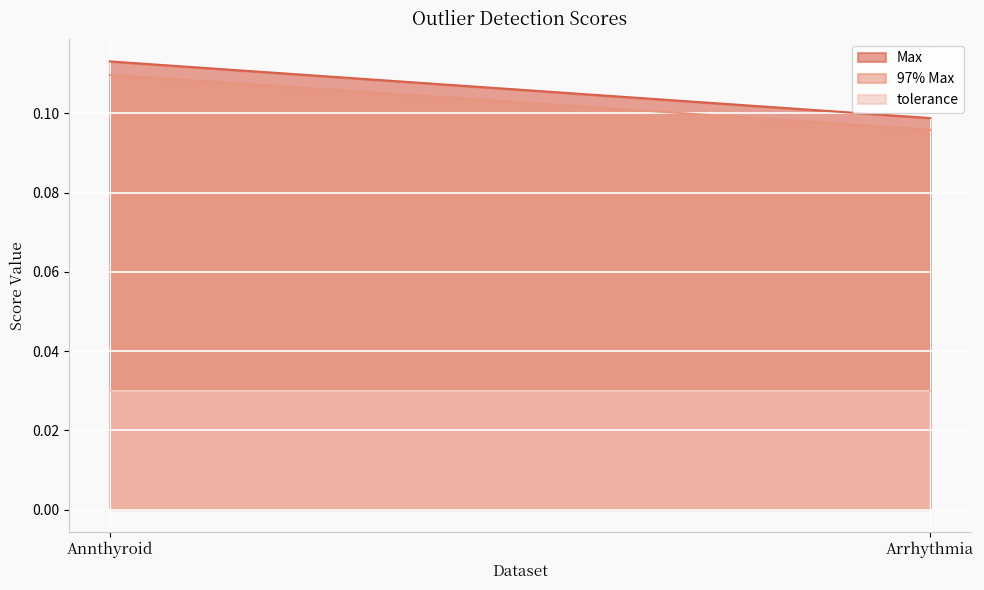

Reading left to right, list all the values displayed in this chart.

Max: 0.1	0.1
97% Max: 0.1	0.1
tolerance: 0.0	0.0